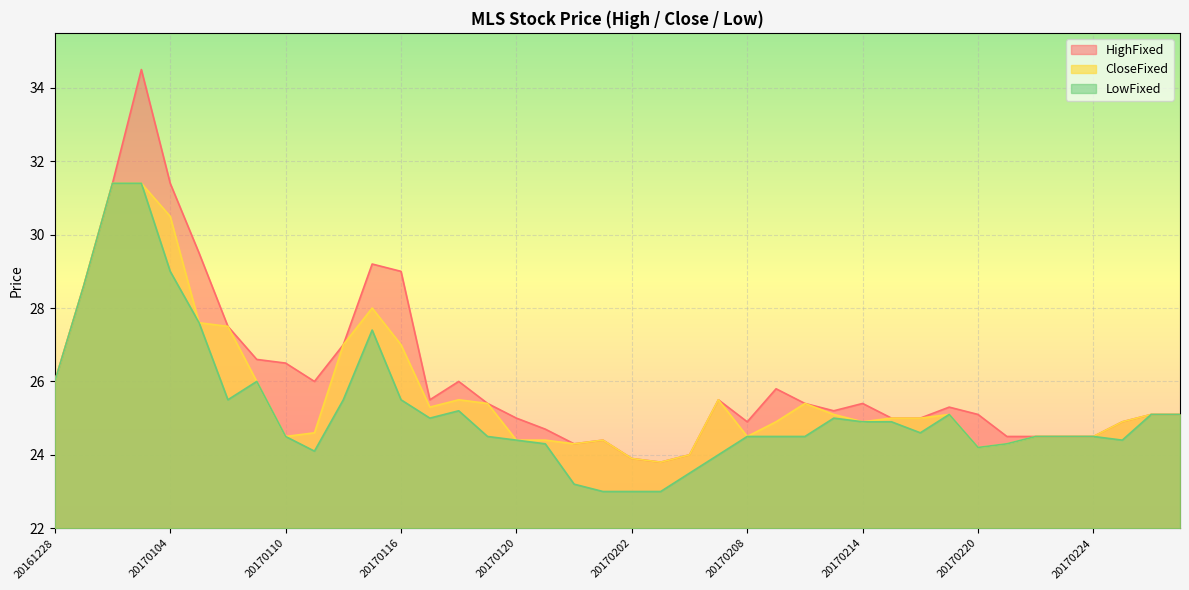

Is the value of HighFixed at 20170224 greater than the value of CloseFixed at 20170112?

No